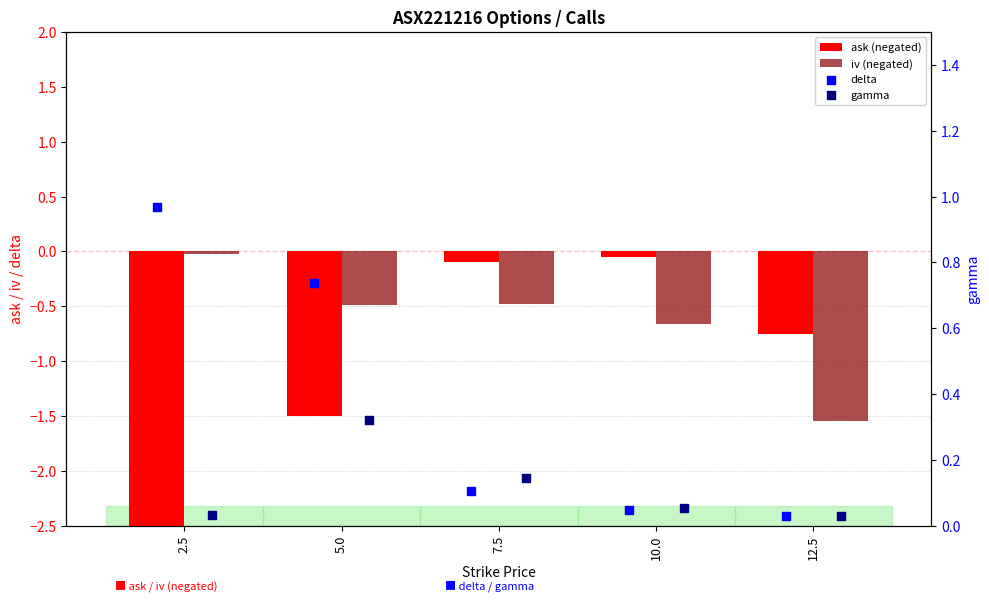

Which series has the largest total across all categories?

delta